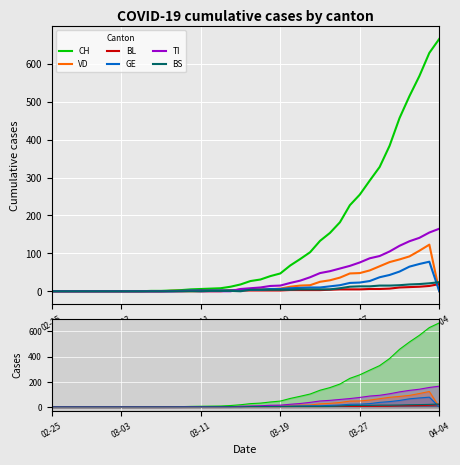

The BS series shows 13 at 32. True or false?

True